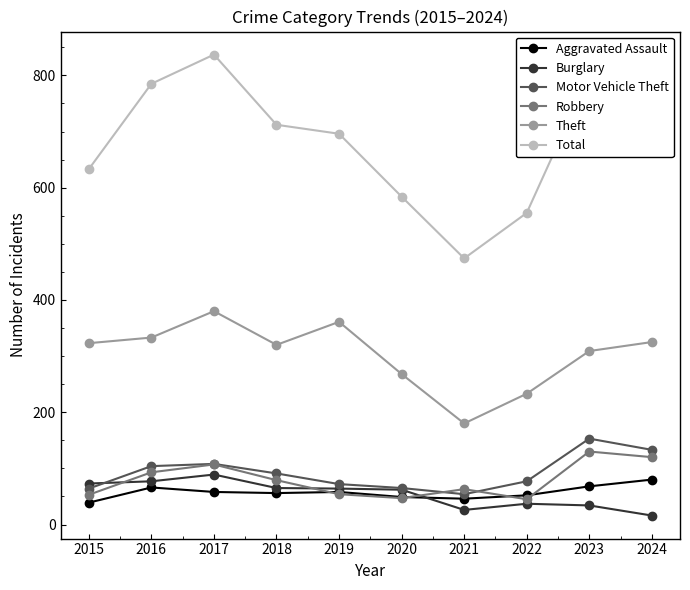

Count the number of categories in the chart.

10